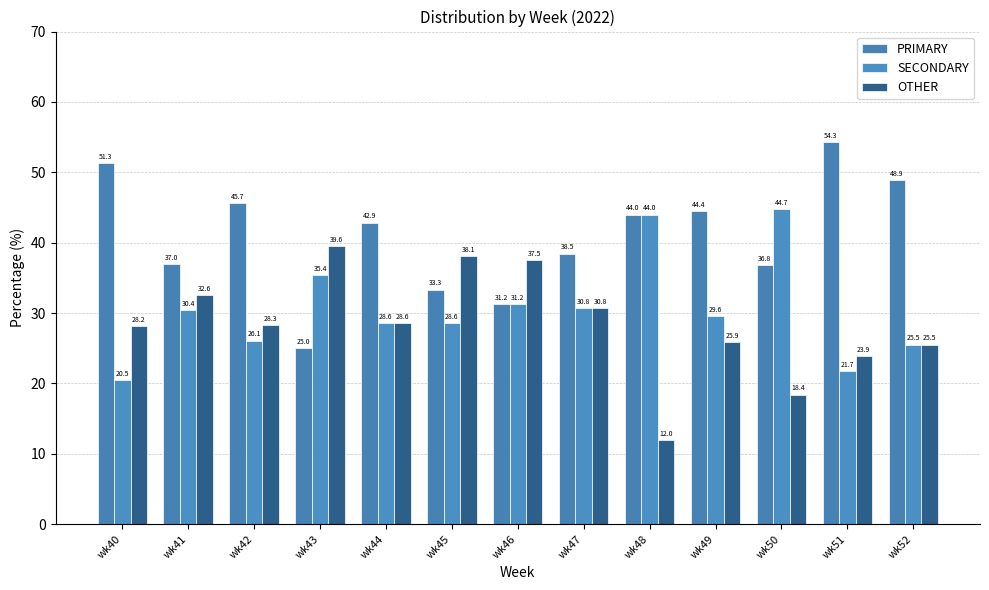

How many series are shown in this chart?

3